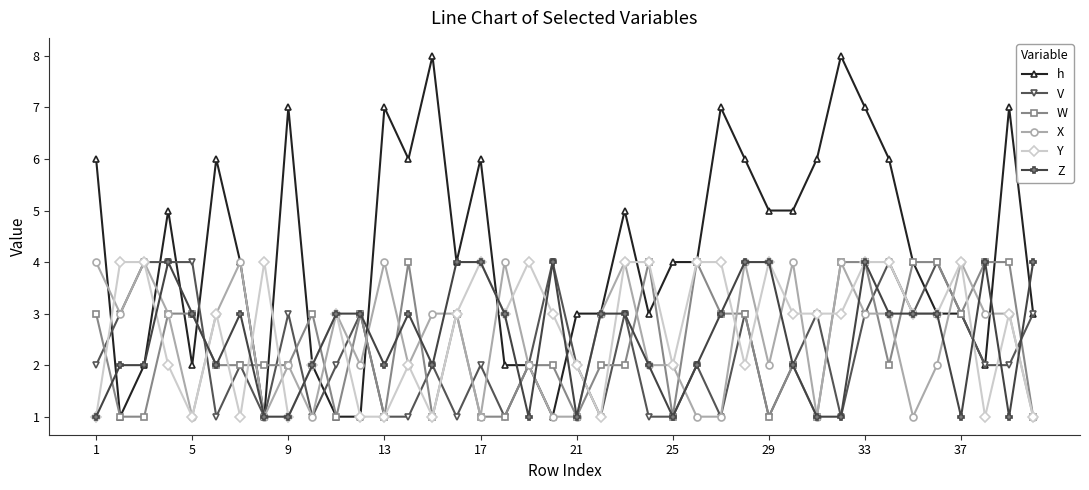

Which series has the largest range (max minus min)?

h